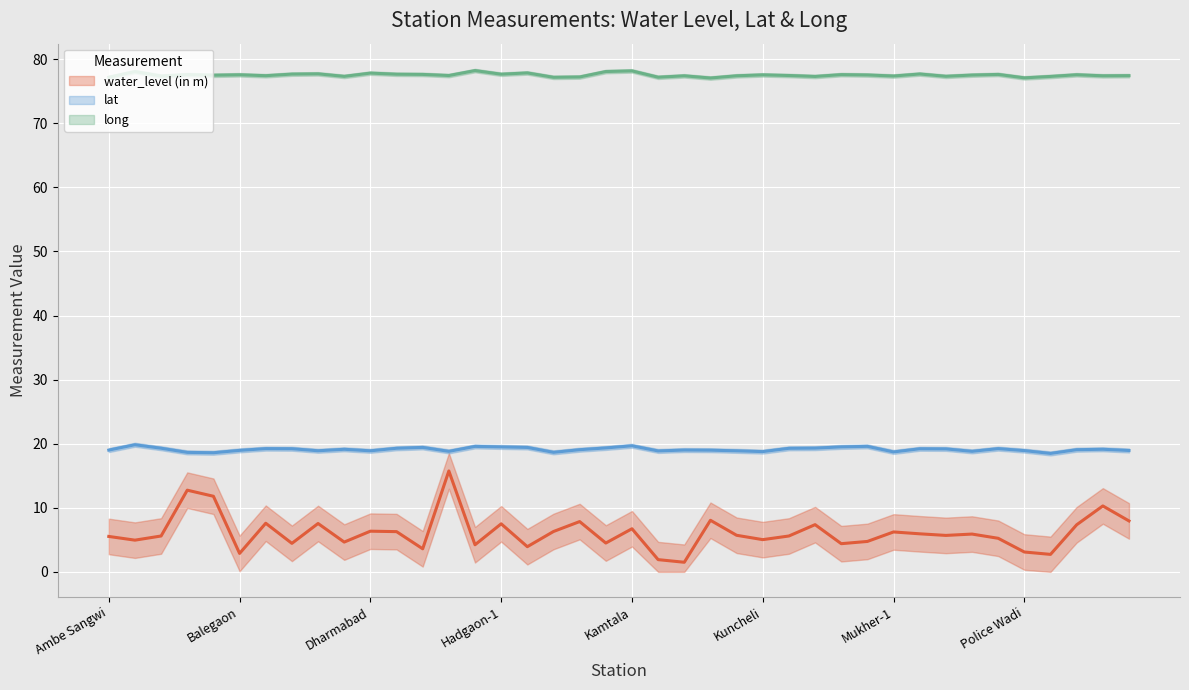

At which label does water_level (in m) reach its minimum?

Kapsi Gumta